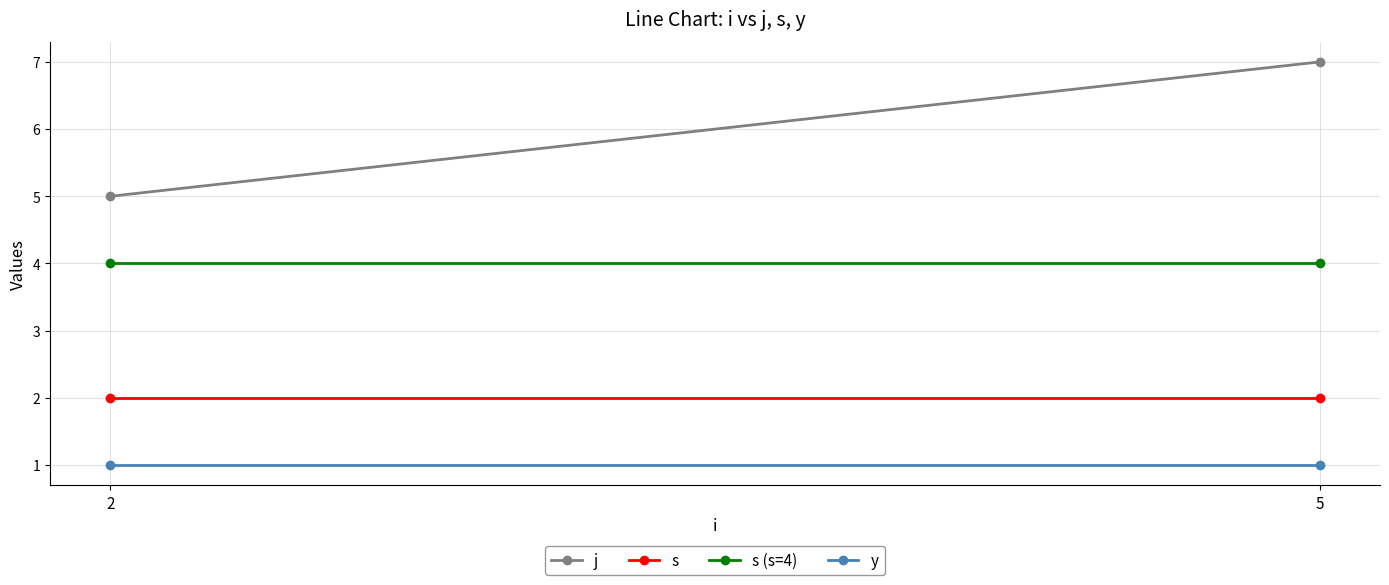

At which category is the sum across all series the highest?

5